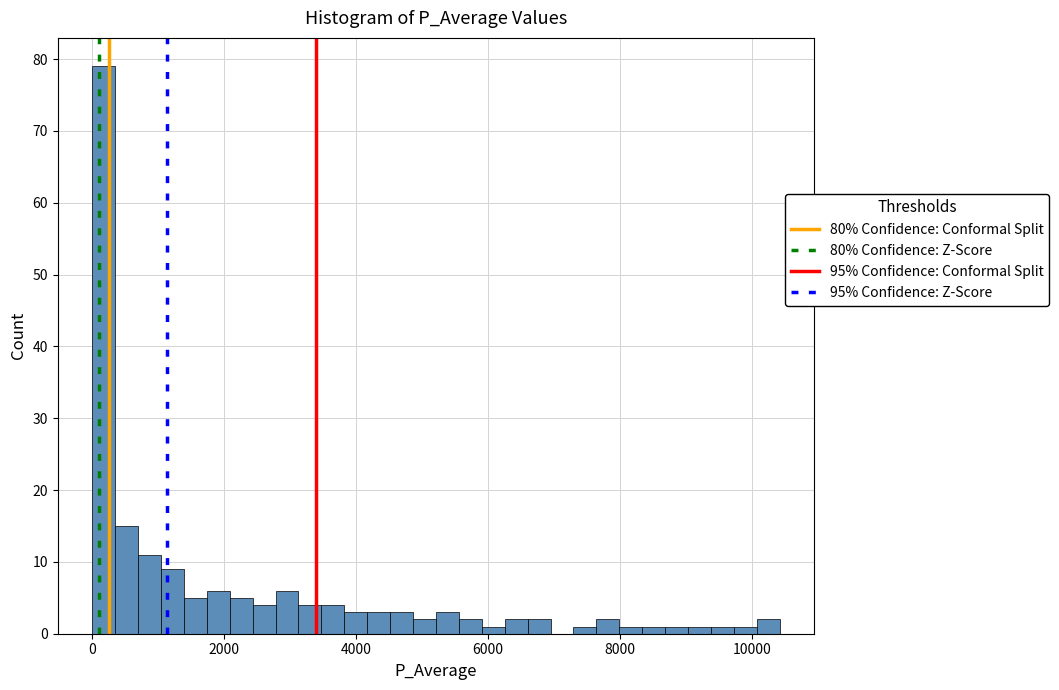

Around what value on the x-axis is the tallest bar? Give the approximate position of its centre, as read against the axis.

200